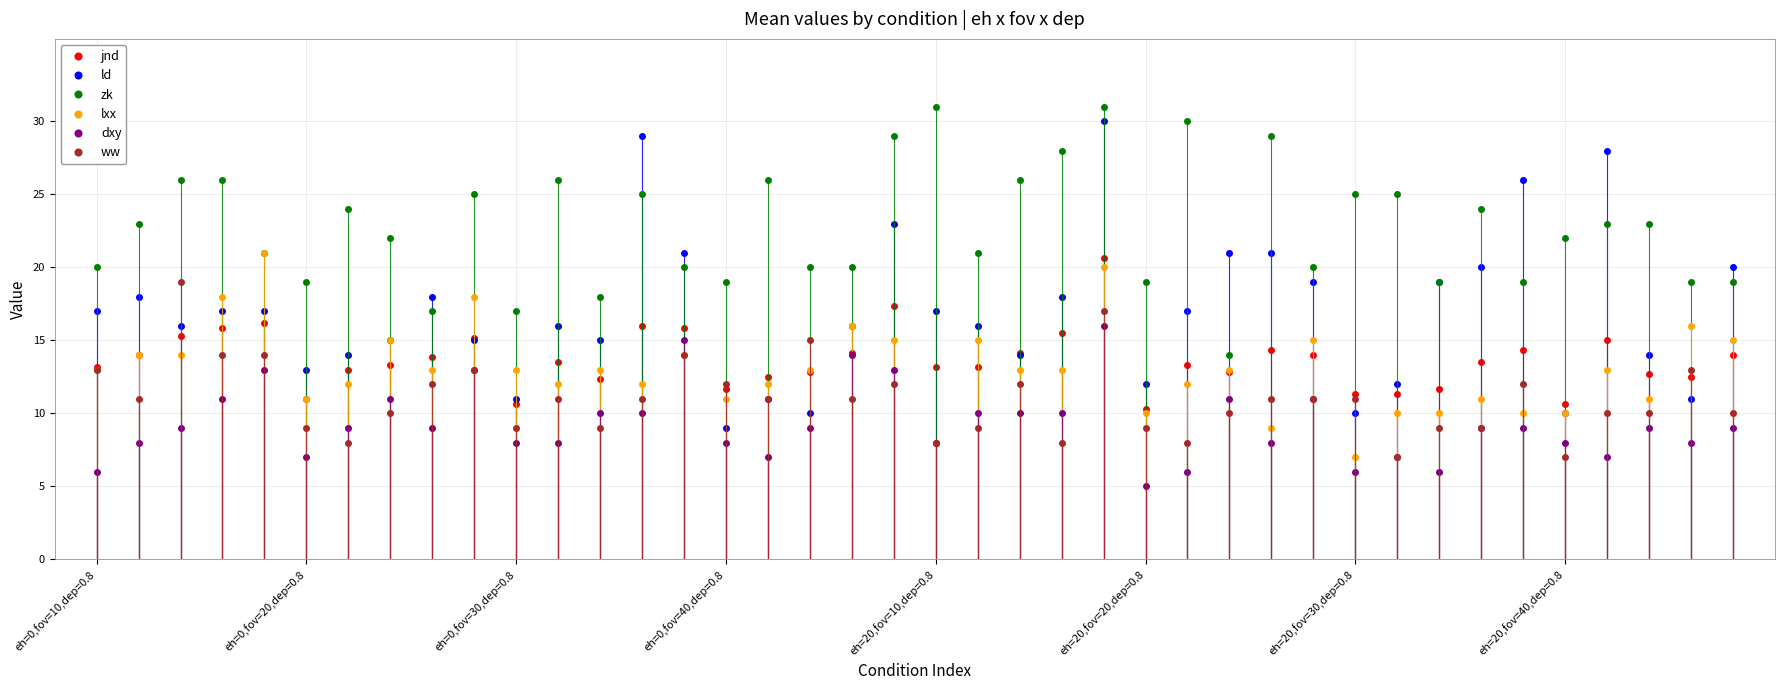

What is the average value of the ld series?

16.9